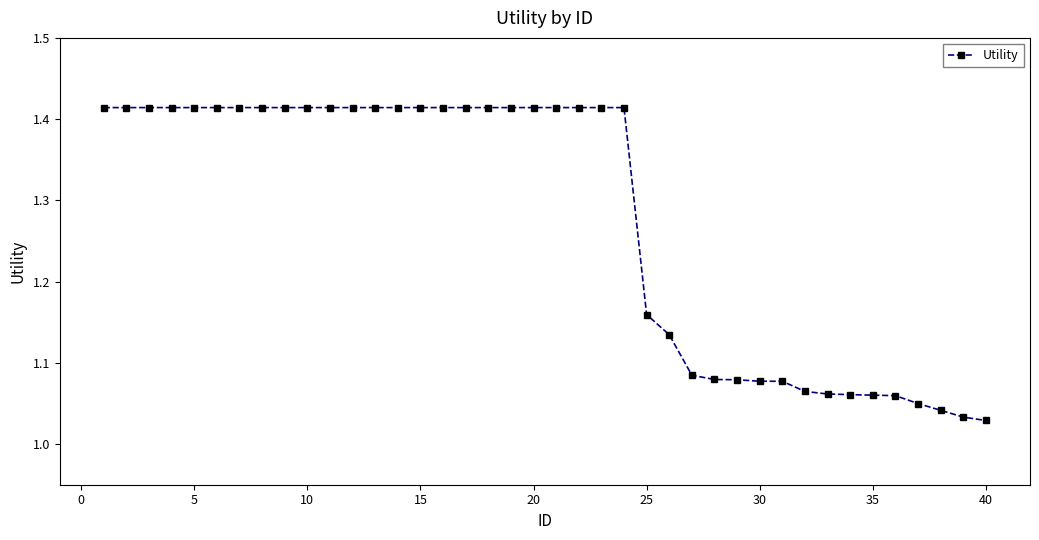

What is the average value?

1.3